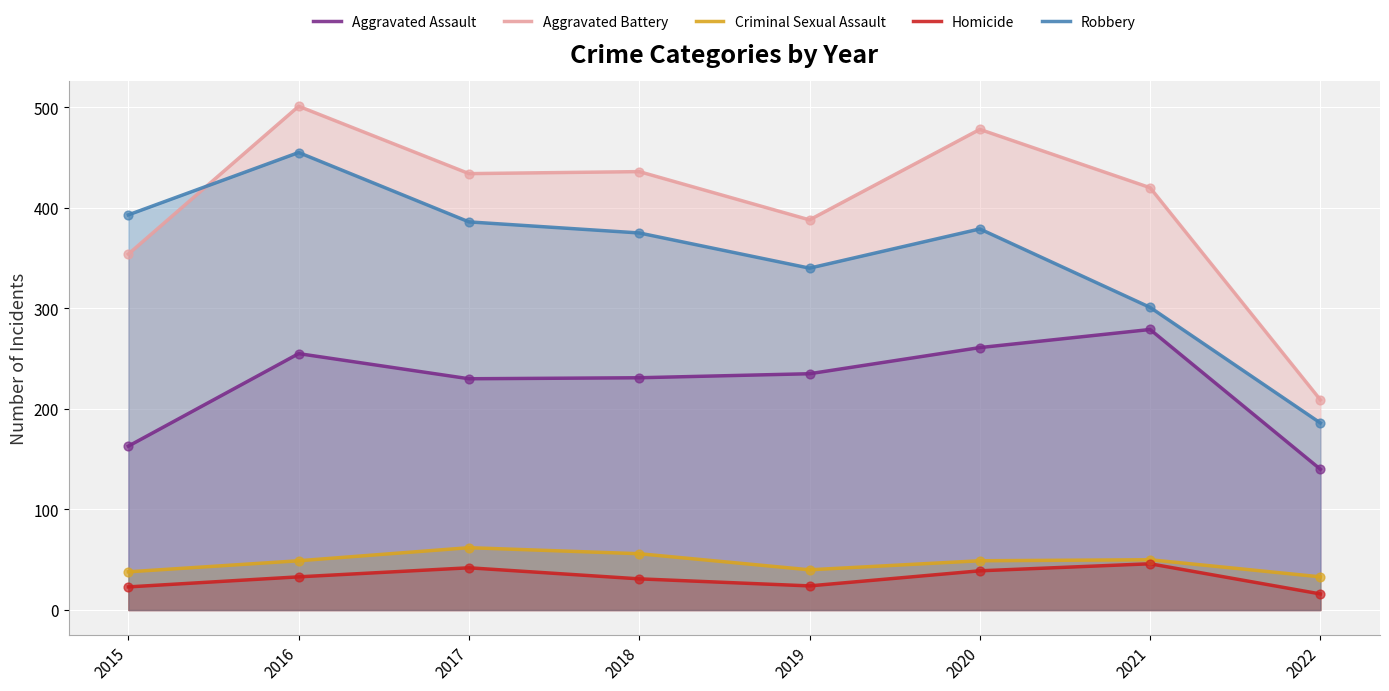

Which series has the largest Y range (max minus min)?

Aggravated Battery